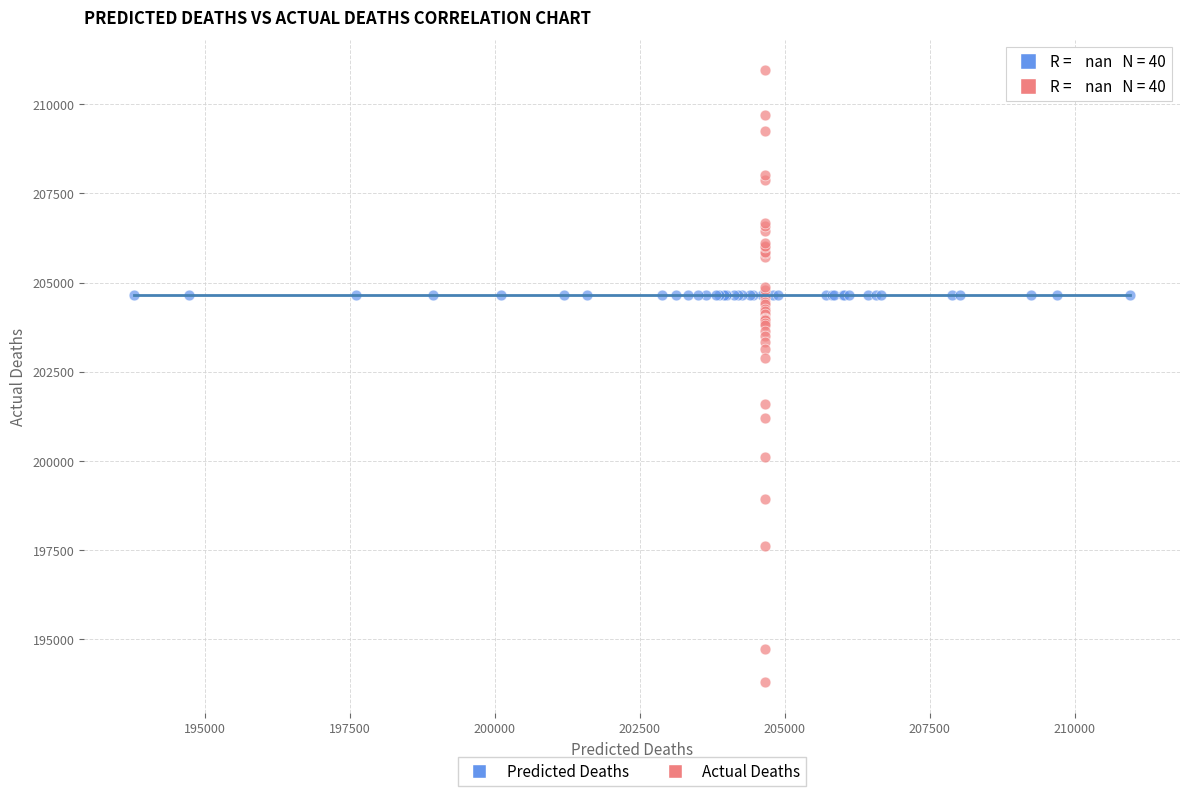

Which series contains the highest Y value?

Actual Deaths